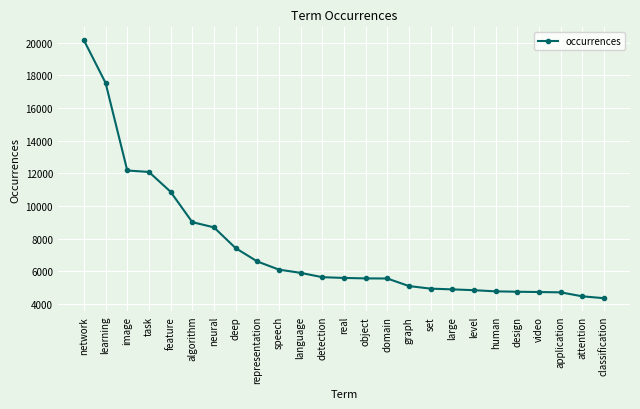

How many data points does each series have?

25